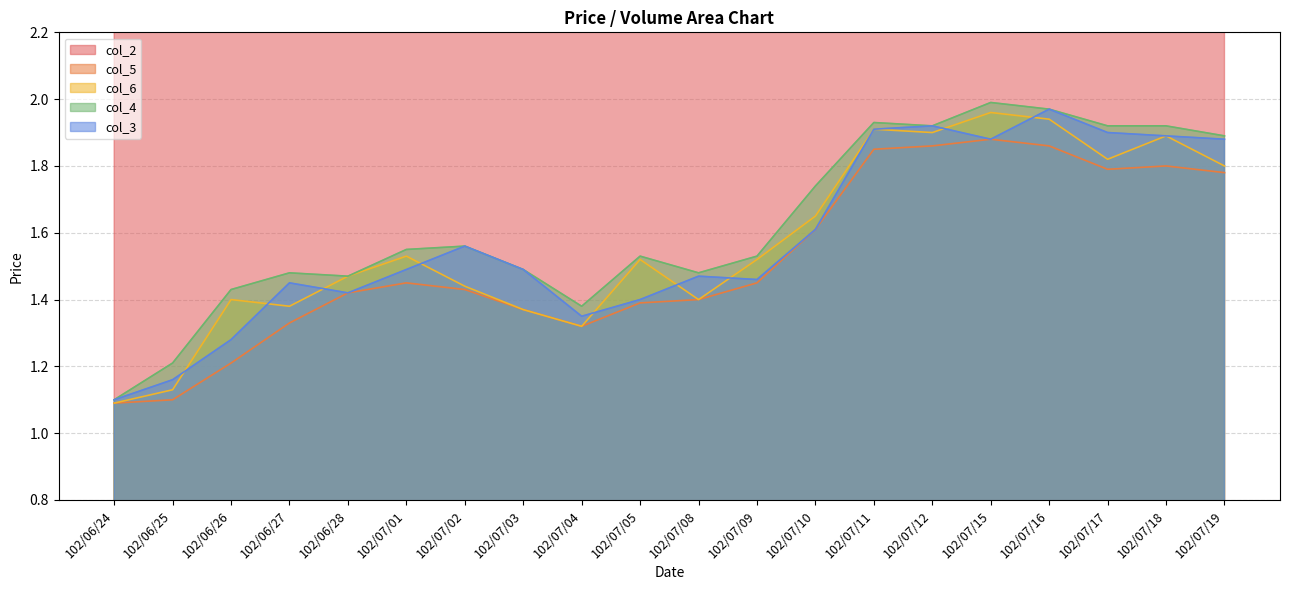

At which label is col_5 closest to 1?

102/06/24